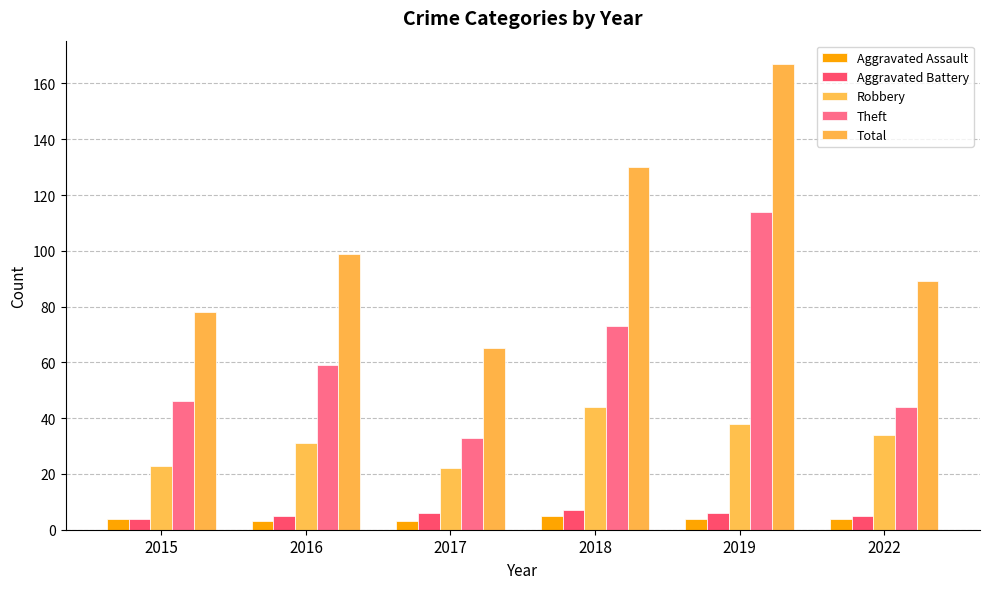

The value of Theft at 2016 is 17. True or false?

False